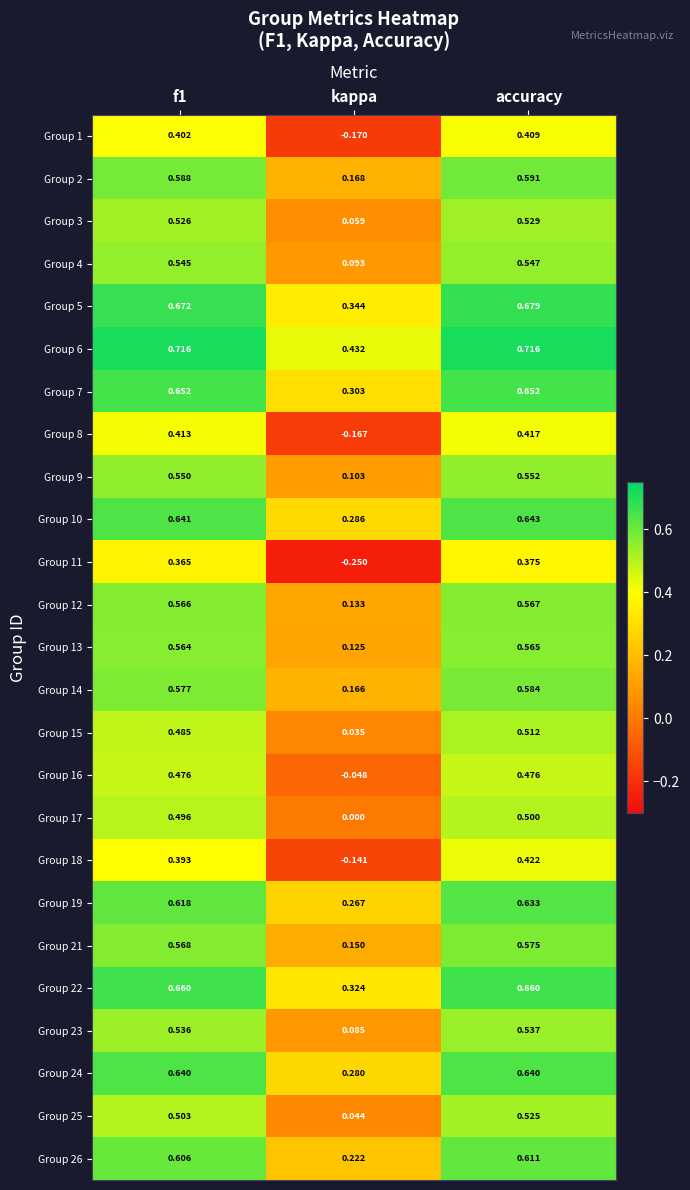

Which series has the largest total across all categories?

Group 6